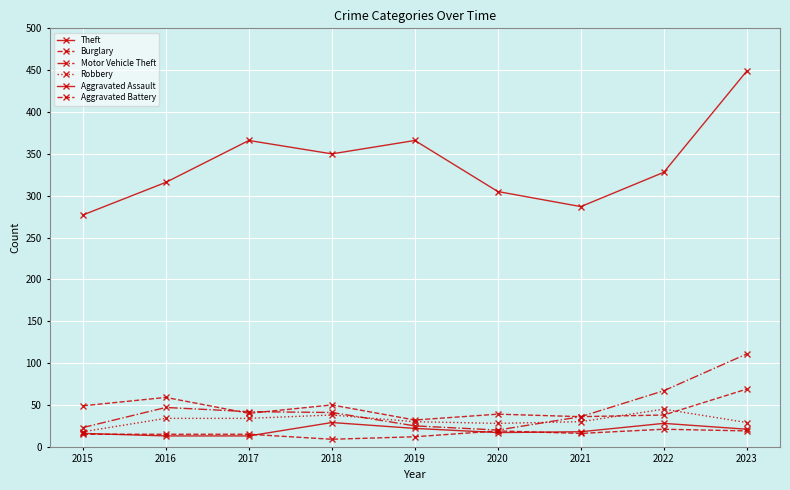

Is this an area chart (filled region under the line)?

No